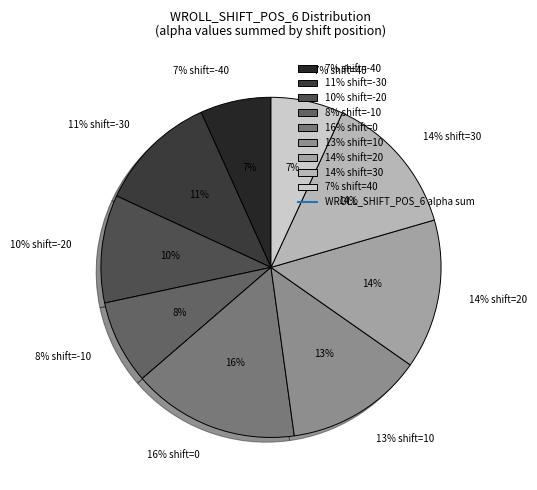

The 40 slice represents 54% of the pie. True or false?

False